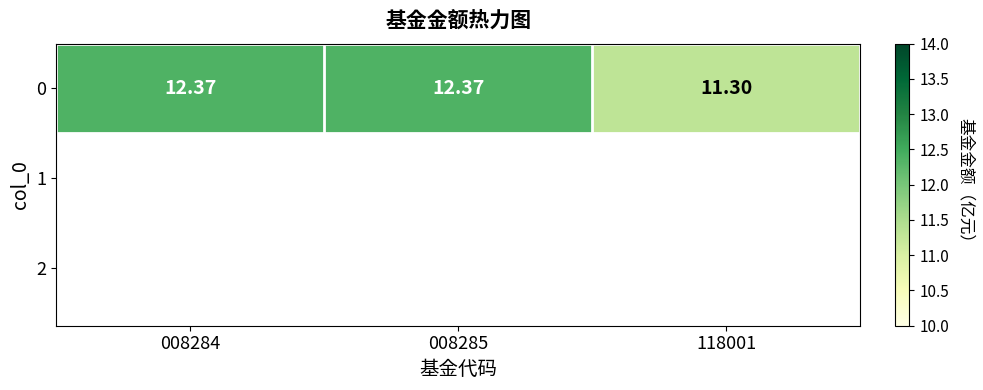

What is the difference between the second highest and minimum values?

1.1